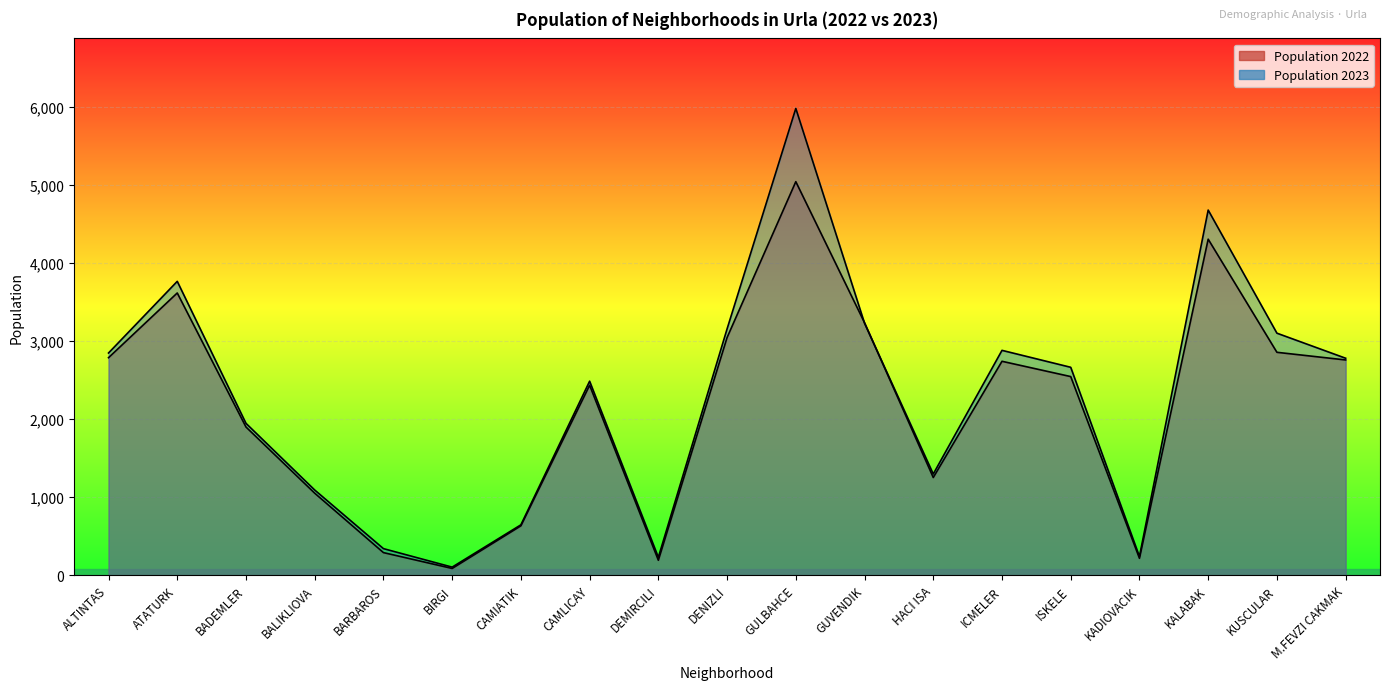

How many interior local valleys does the Population 2022 series have?

4